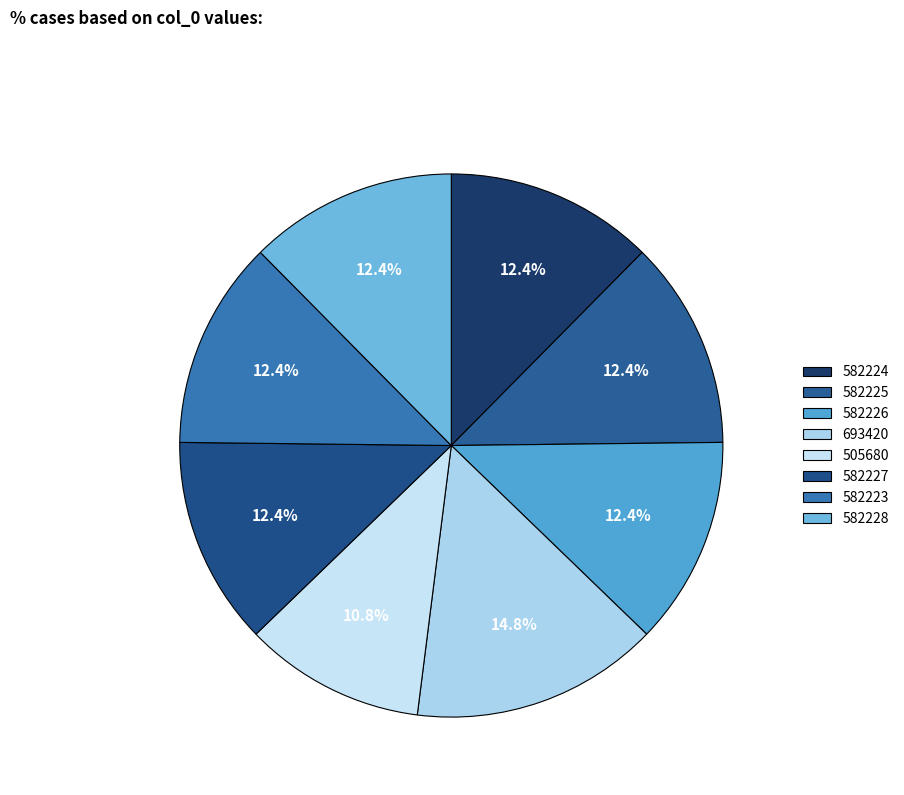

Does 582225 account for over 50% of the chart?

No